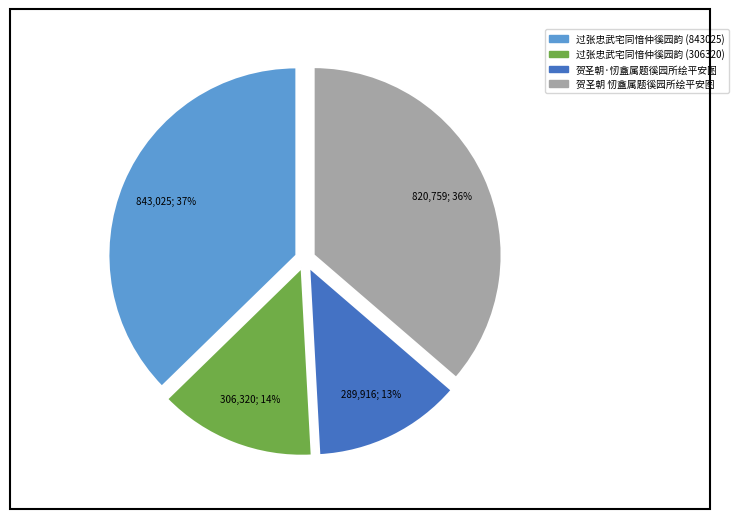

What is the smallest slice in the pie chart?

贺圣朝·㣼盦属题徯园所绘平安图